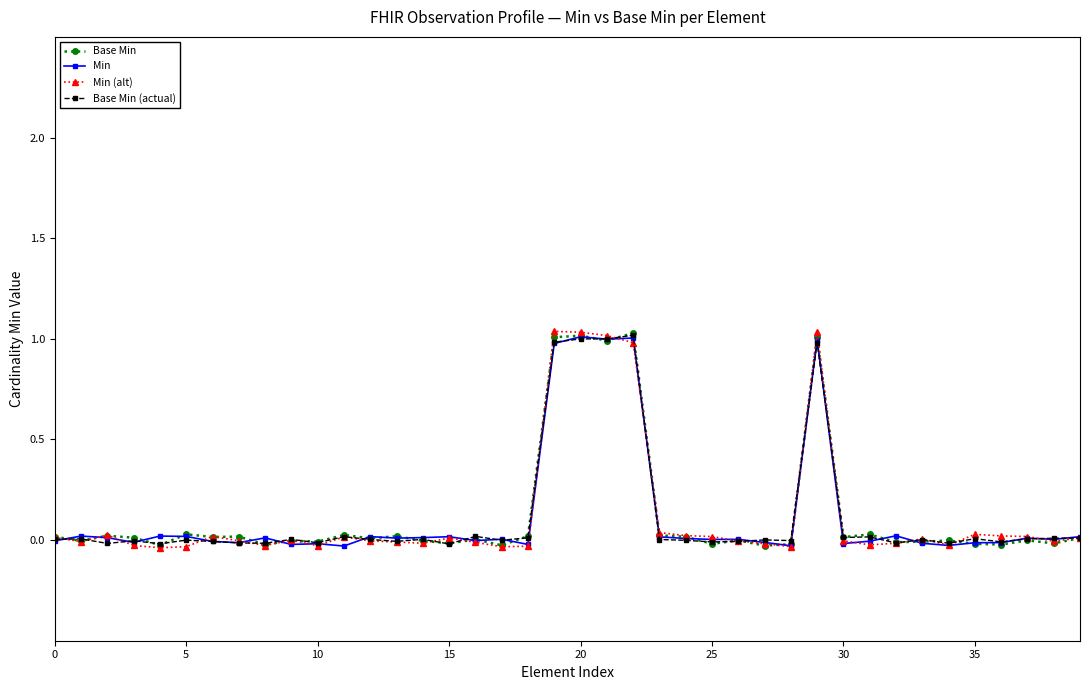

Which series has the largest range (max minus min)?

Min (alt)